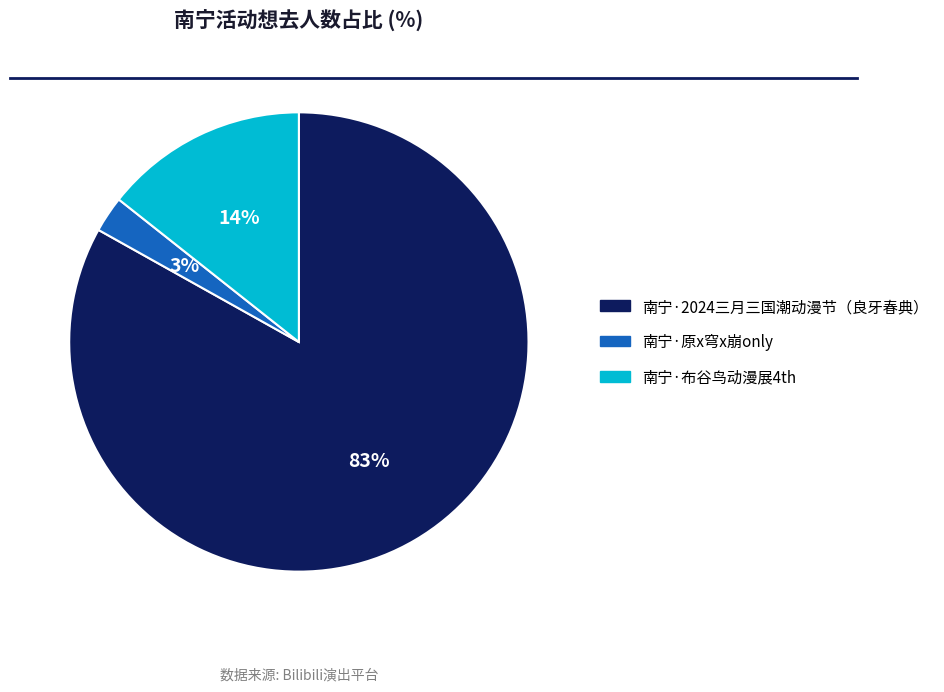

To the nearest percent, what is the average slice percentage?

33%